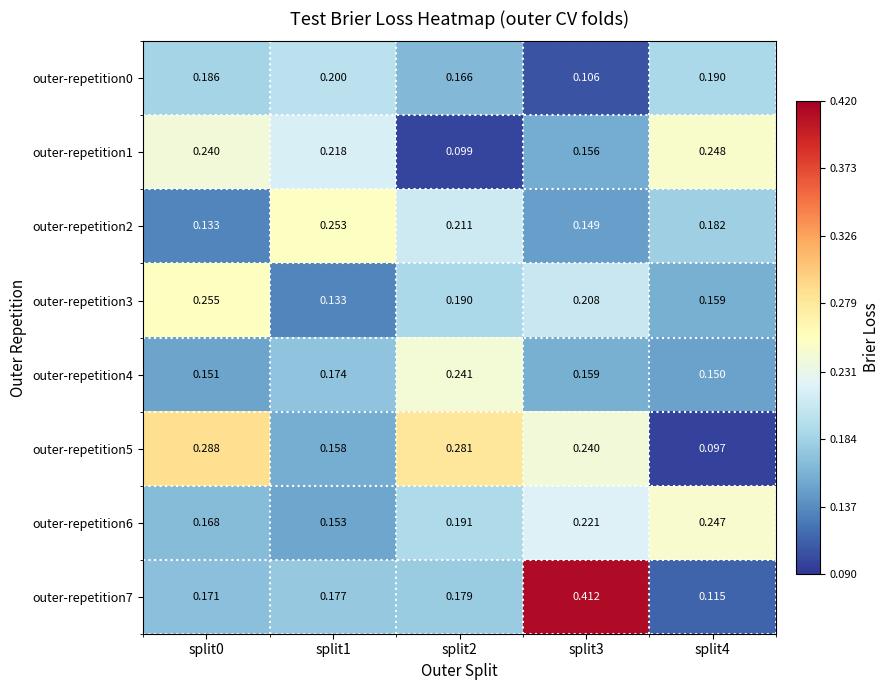

Is the value of outer-repetition0 at split1 greater than the value of outer-repetition6 at split3?

No